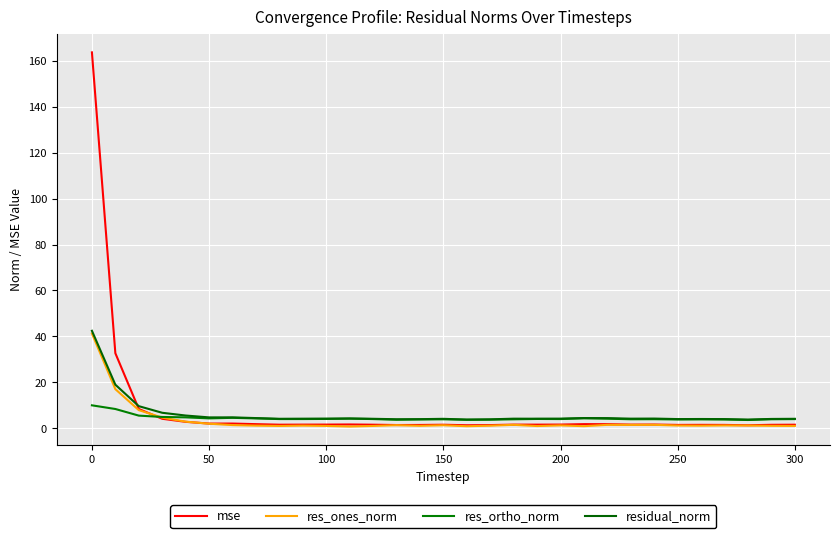

What is the average value of the res_ortho_norm series?

4.4